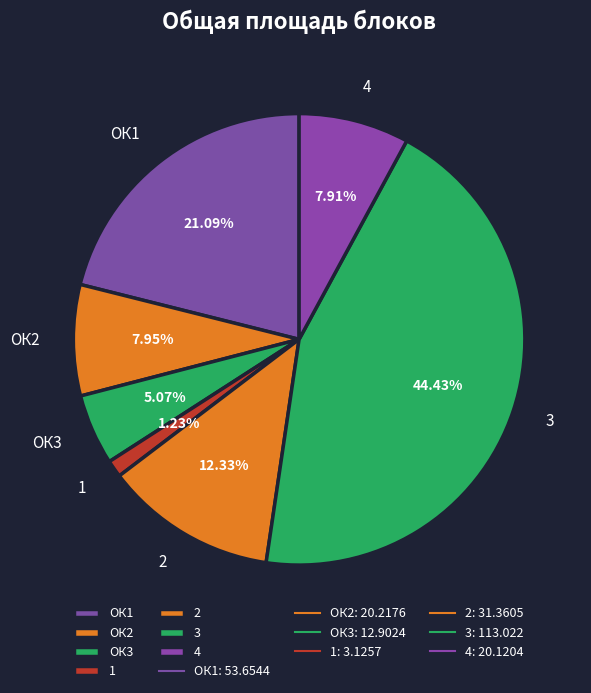

Does 4 account for over 50% of the chart?

No